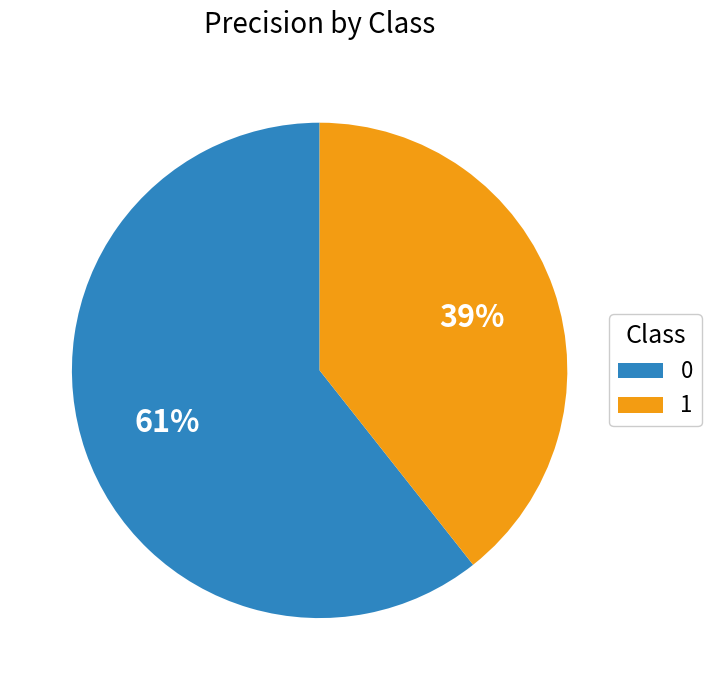

Combined, do 1 and 0 account for over 50%?

Yes